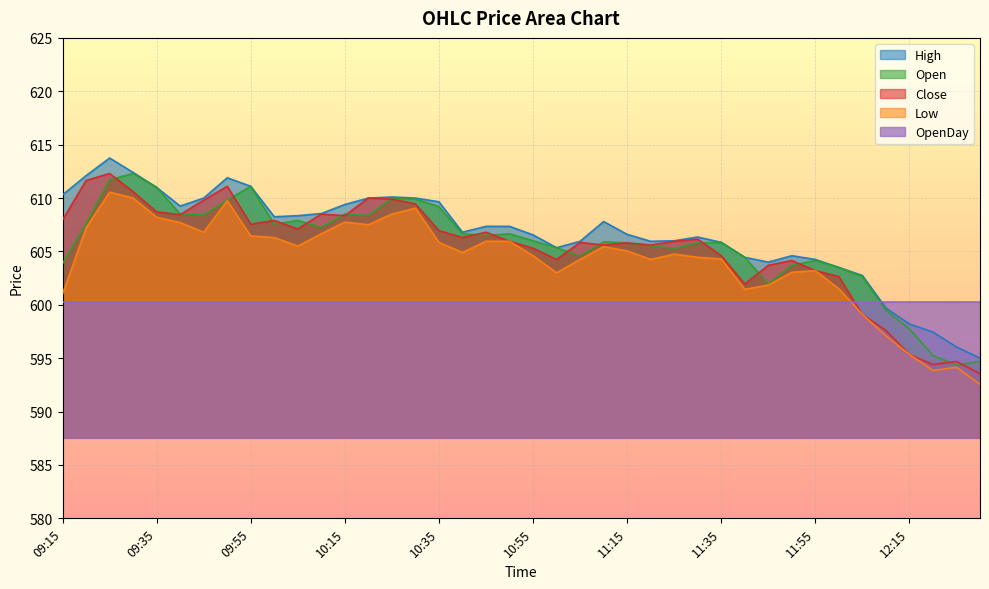

What is the value of the Low point at the 15th from the left?

608.5